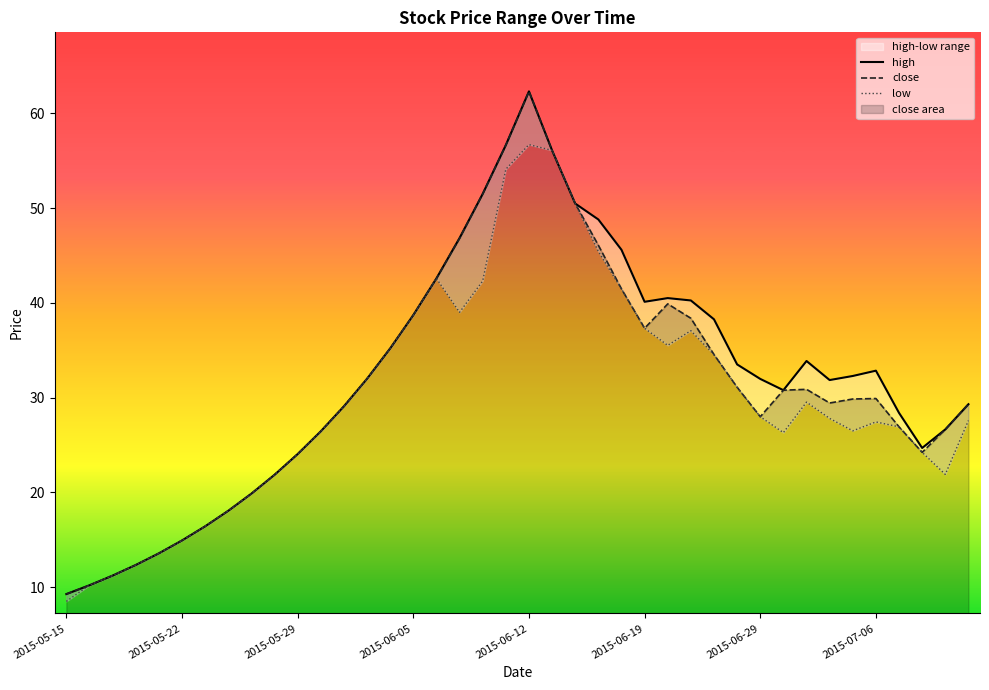

What is the minimum value for close?

9.3